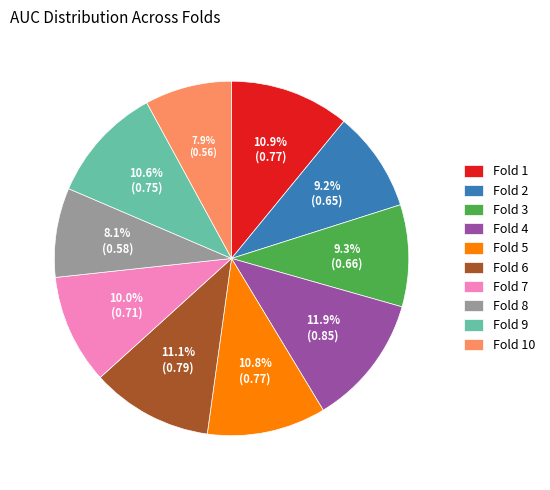

Is there a majority slice in this chart?

No